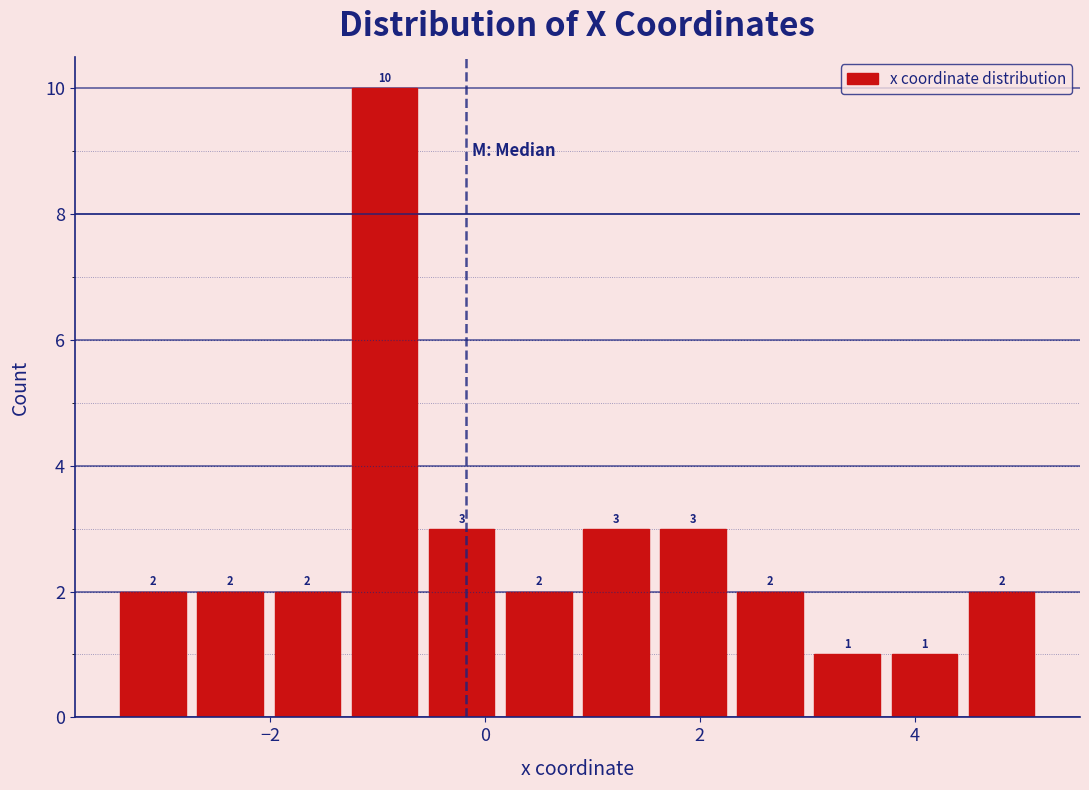

Read against the x-axis, roughly where is the centre of the tallest bar?

-1.0